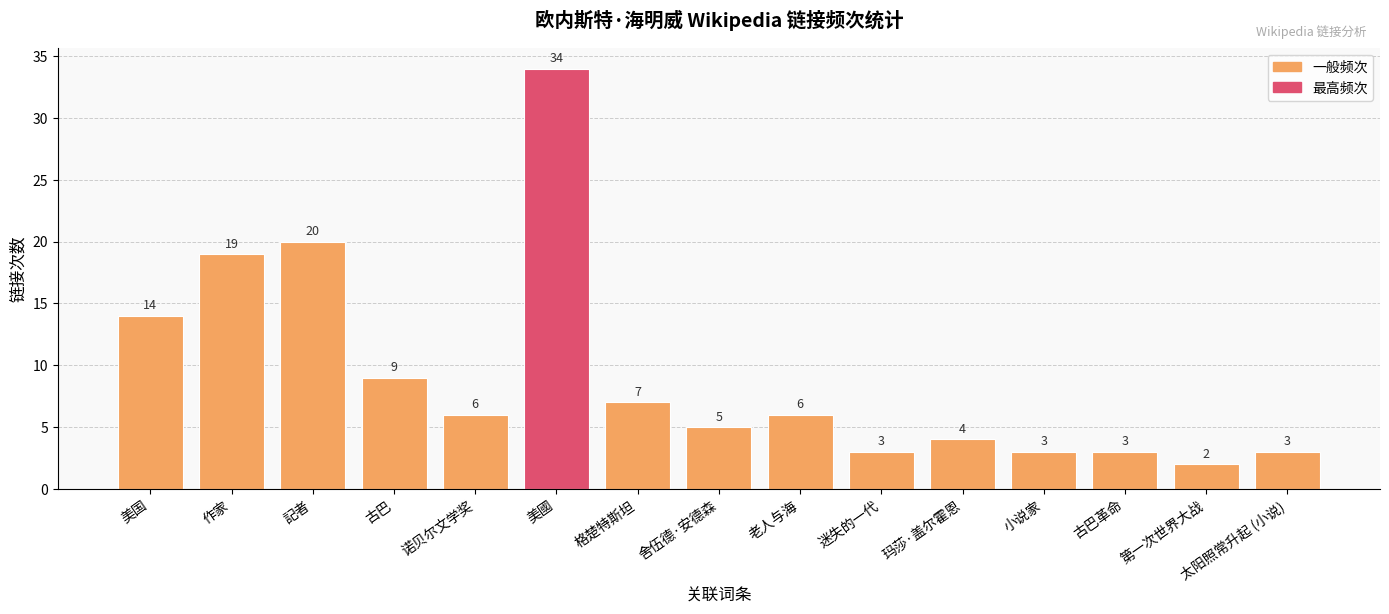

Reading left to right, extract all data points from this chart.

14	19	20	9	6	34	7	5	6	3	4	3	3	2	3